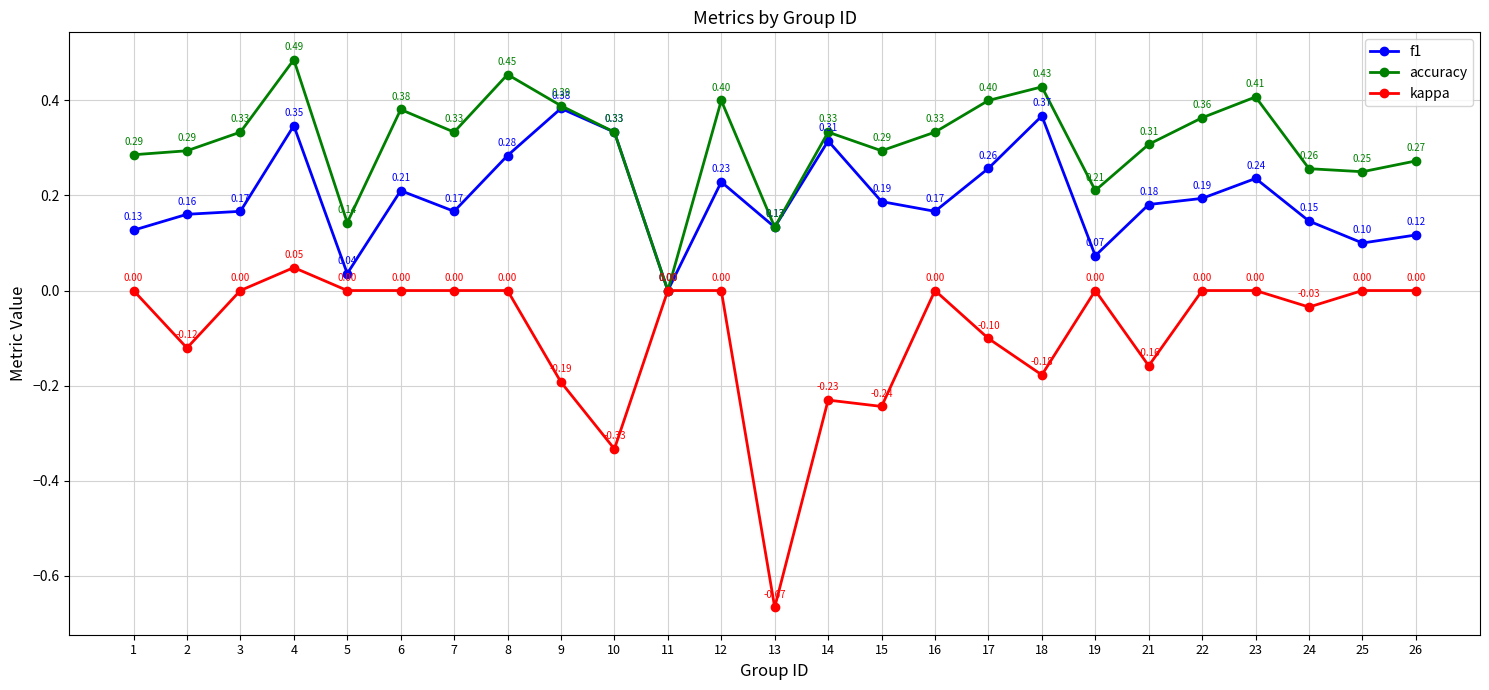

At which category is the sum across all series the highest?

4